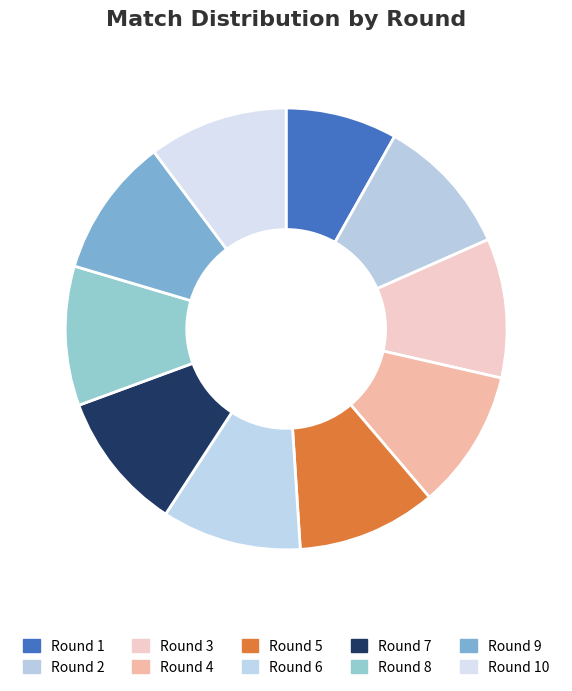

Does Round 1 represent more than half of the total?

No